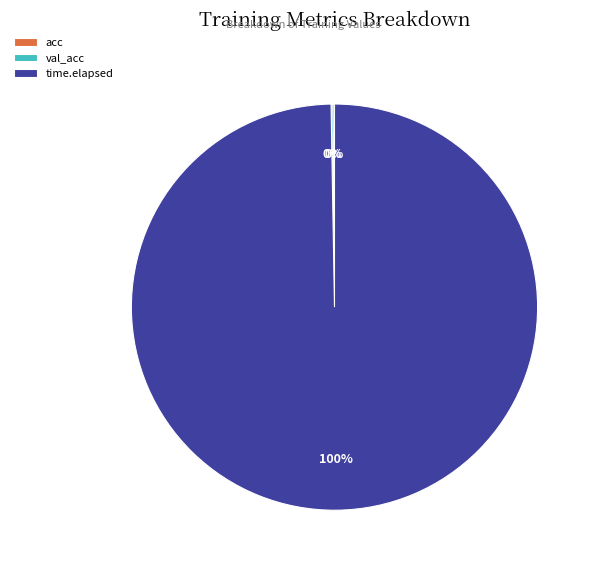

Which category has the biggest portion of the pie?

time.elapsed